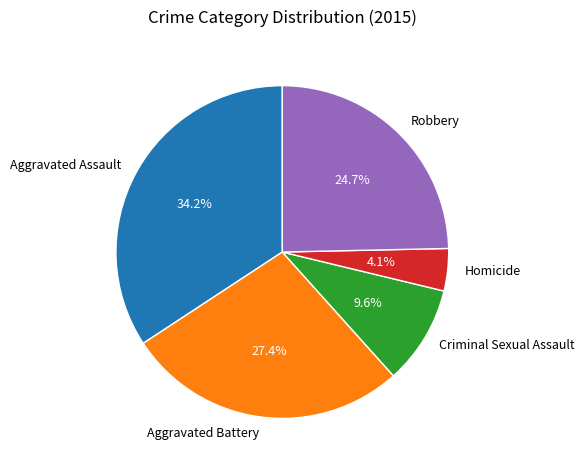

Approximately how many times larger is the value at Aggravated Assault compared to Homicide?

8.3